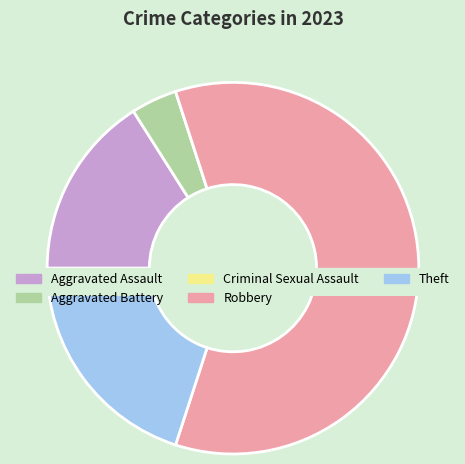

To the nearest percent, what is the difference between the largest and smallest slice percentages?

60%